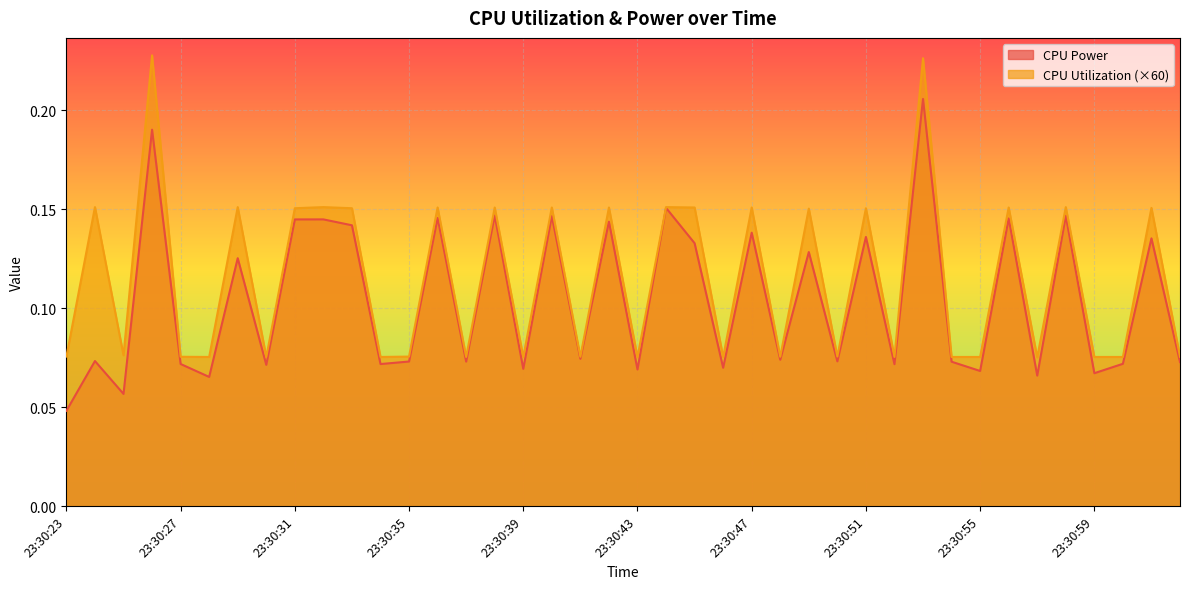

True or false: CPU Utilization has more than 0 points higher than both neighbors.

True